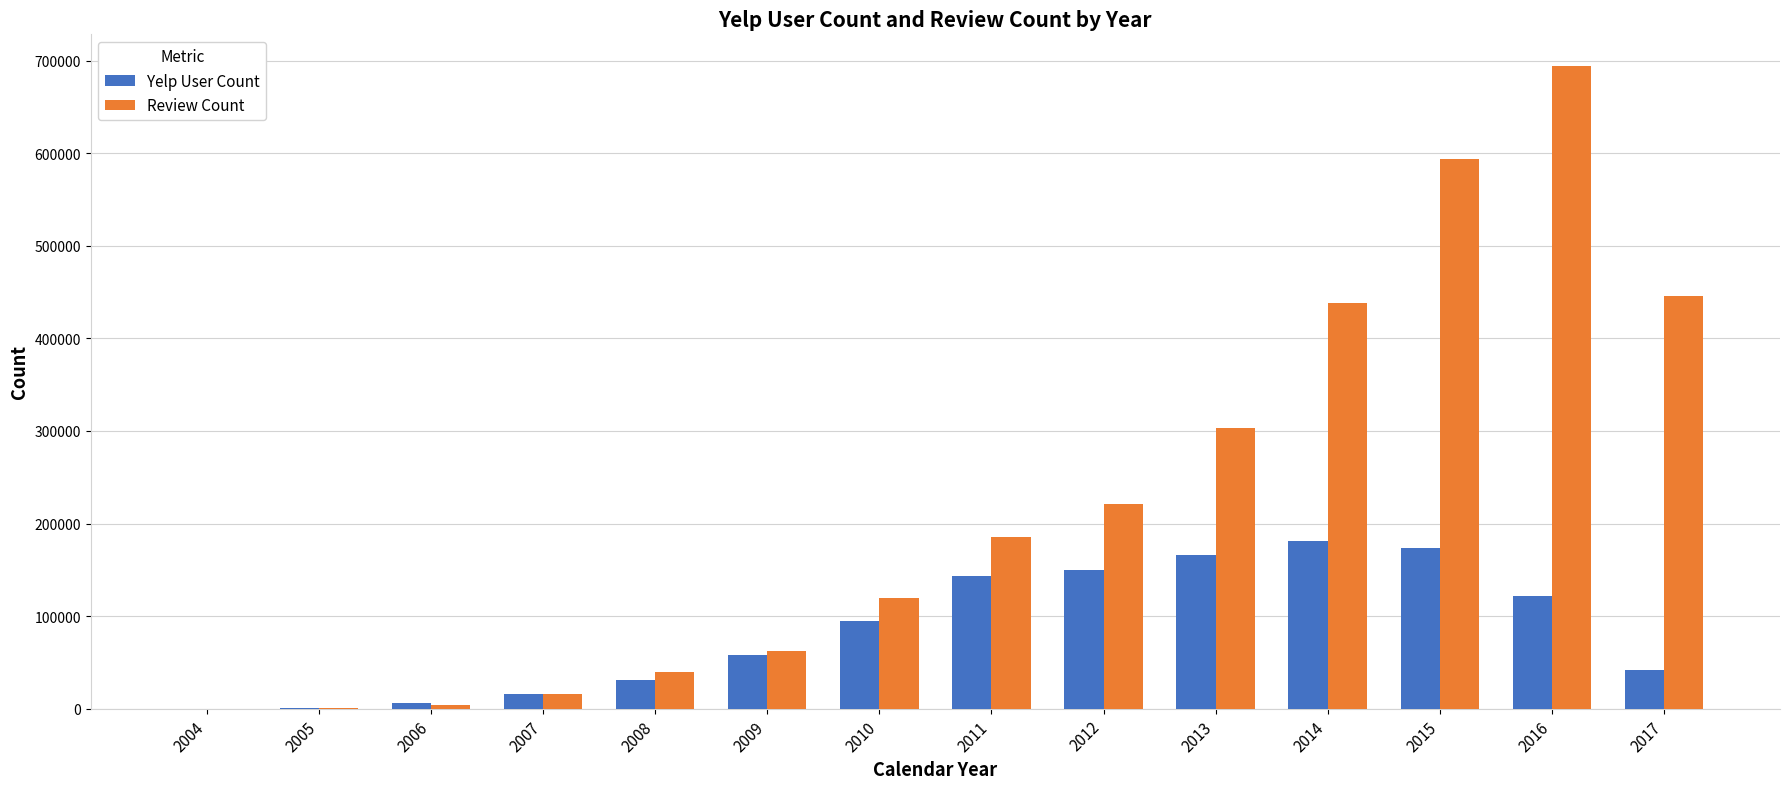

Is the value of Review Count at 2014 greater than the value of Yelp User Count at 2015?

Yes